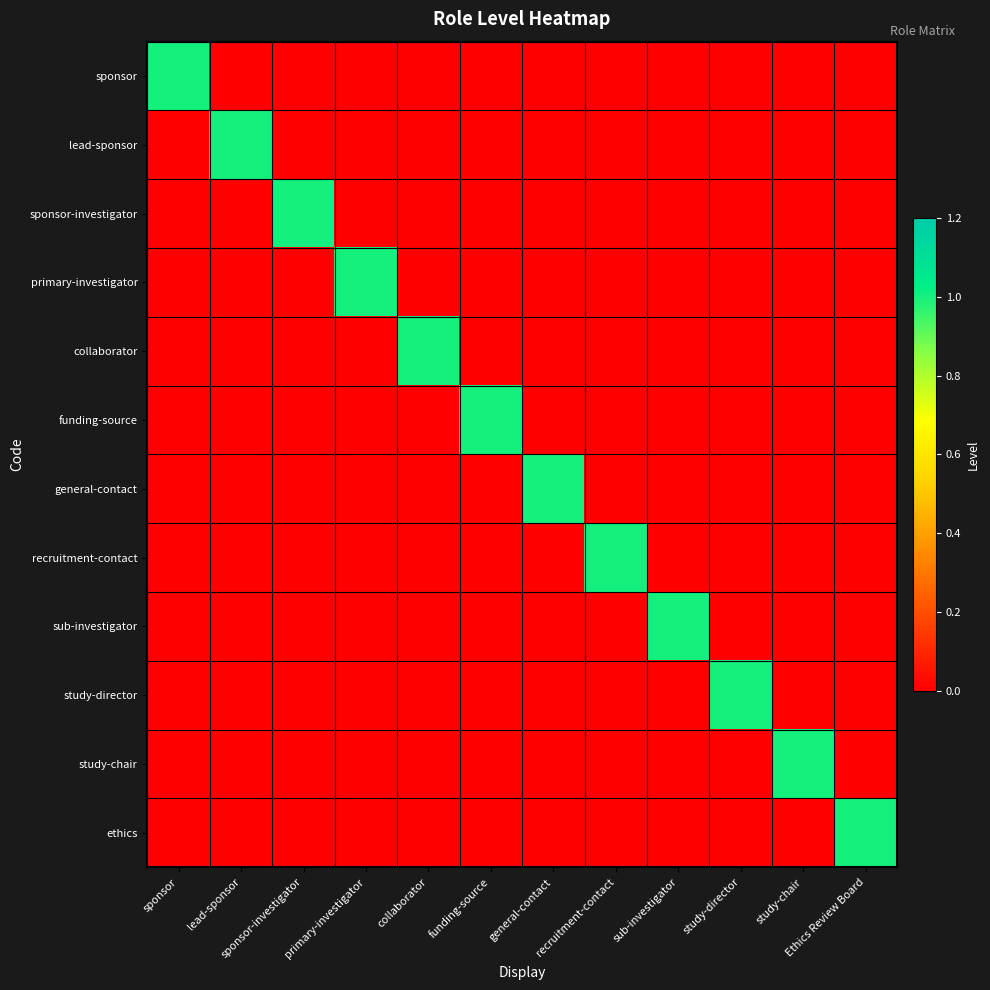

What is the spread (max minus min) of values at collaborator?

1